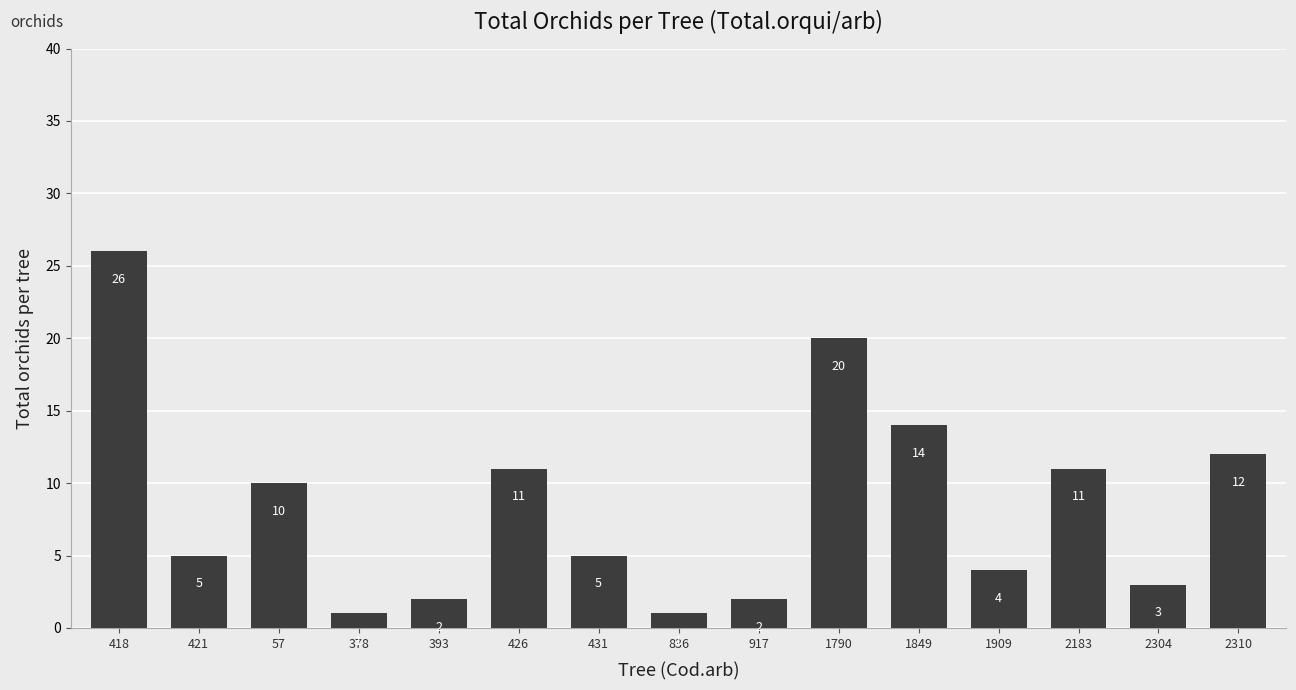

What is the approximate value at 57, to the nearest 5?

10